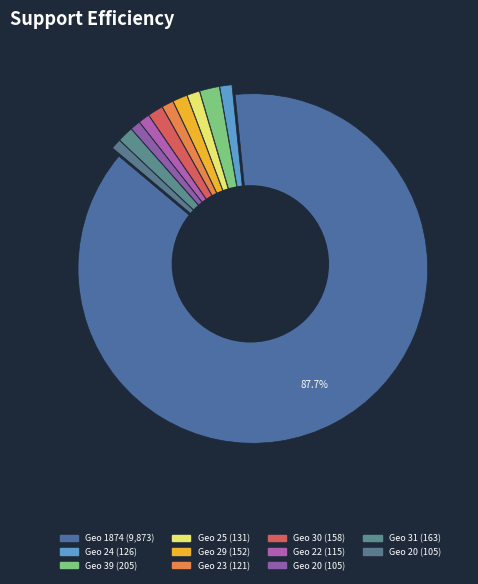

To the nearest percent, what is the difference between the 24 and 39 slice percentages?

1%